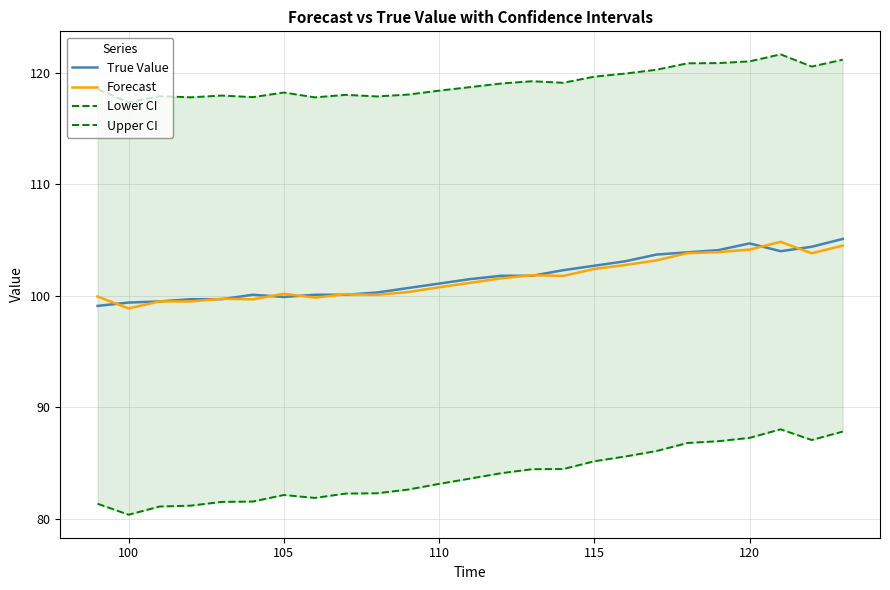

At which category does Lower CI reach its first local valley?

100